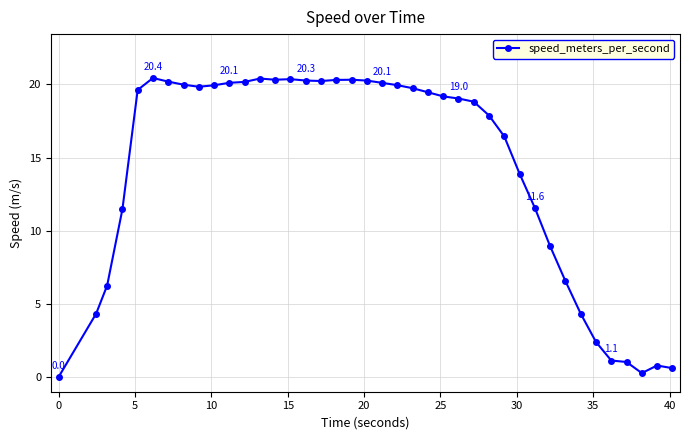

True or false: the data has more than 1 interior local peaks.

True